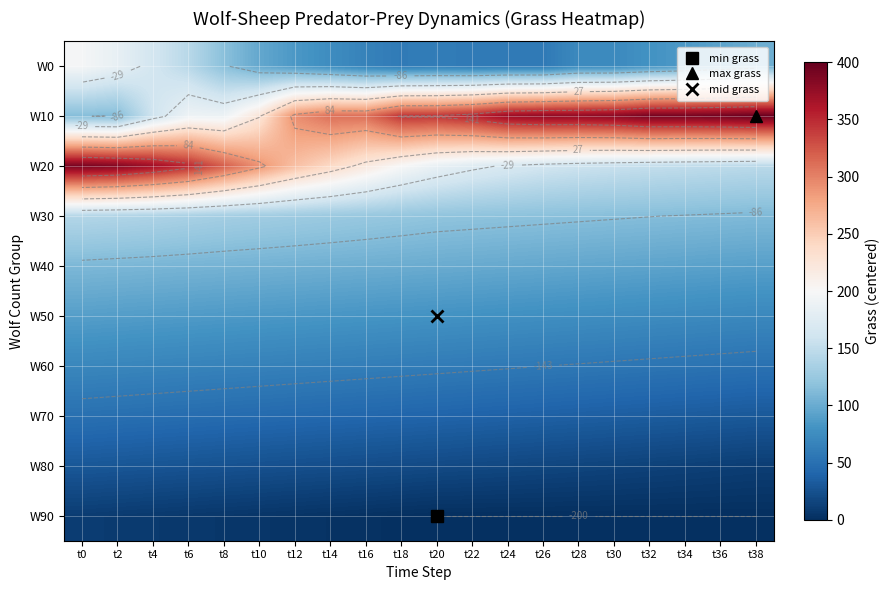

Is the value of W40 at t6 greater than the value of W90 at t10?

Yes